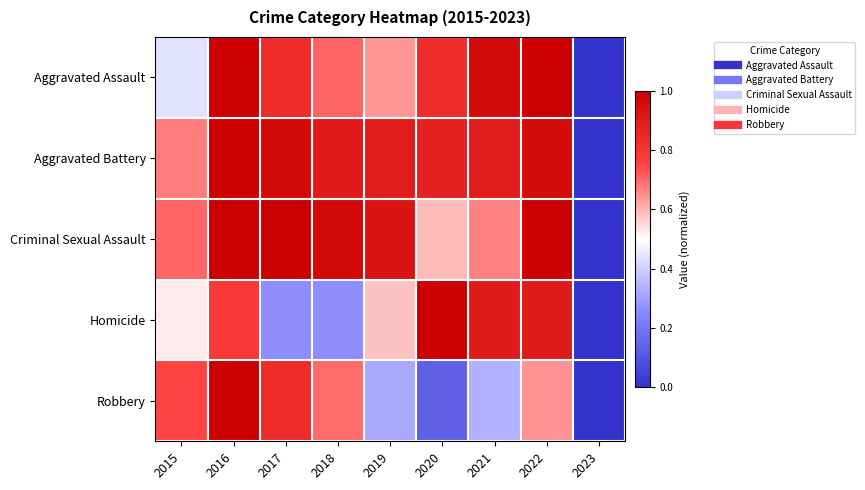

Reading left to right, what are all the values shown in this chart?

Aggravated Assault: 2015=0.4	2016=1.0	2017=0.8	2018=0.7	2019=0.6	2020=0.8	2021=1.0	2022=1.0	2023=0.0
Aggravated Battery: 2015=0.7	2016=1.0	2017=1.0	2018=0.9	2019=0.9	2020=0.9	2021=0.9	2022=1.0	2023=0.0
Criminal Sexual Assault: 2015=0.7	2016=1.0	2017=1.0	2018=1.0	2019=0.9	2020=0.6	2021=0.7	2022=1.0	2023=0.0
Homicide: 2015=0.5	2016=0.8	2017=0.3	2018=0.3	2019=0.6	2020=1.0	2021=0.9	2022=0.9	2023=0.0
Robbery: 2015=0.8	2016=1.0	2017=0.8	2018=0.7	2019=0.3	2020=0.1	2021=0.3	2022=0.6	2023=0.0